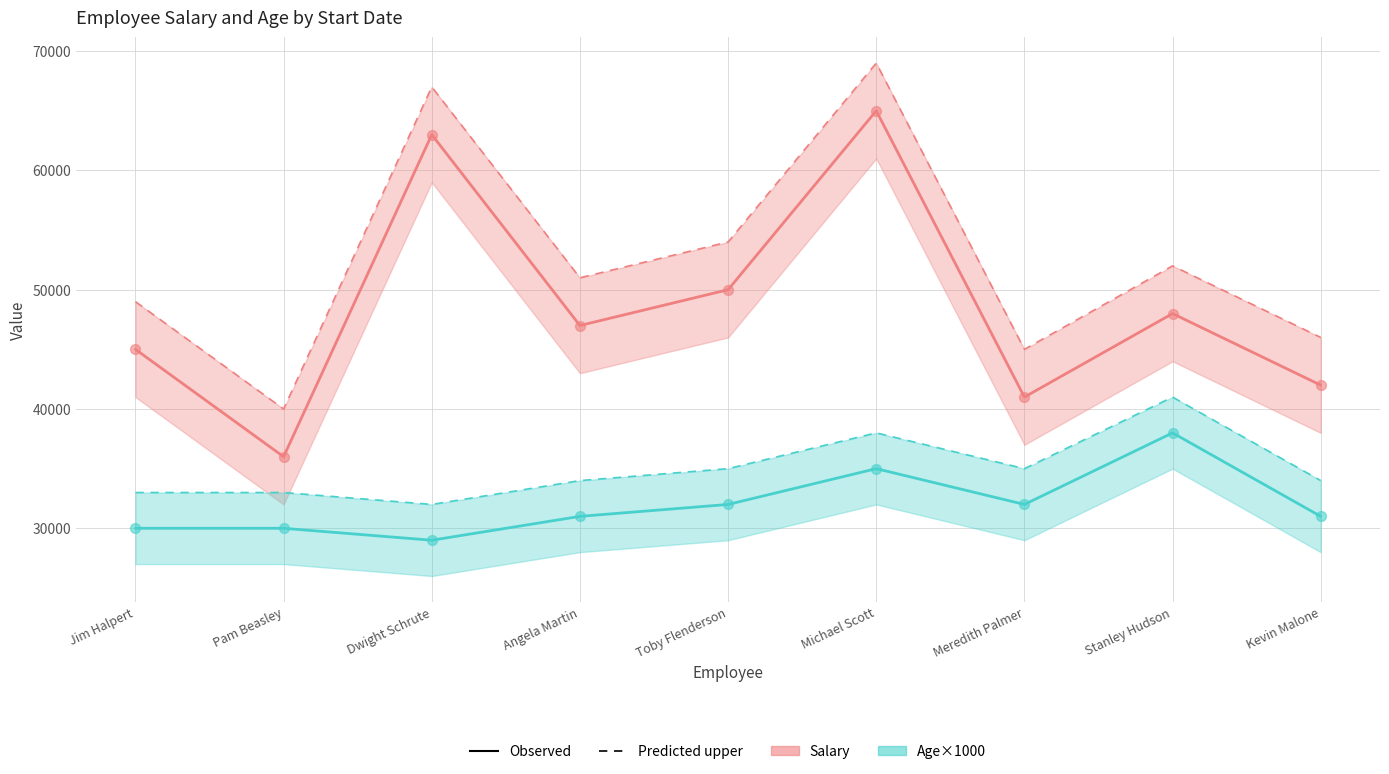

What are all the series names shown in the legend?

Salary (observed), Salary (predicted upper), Age×1000 (observed), Age×1000 (predicted upper)